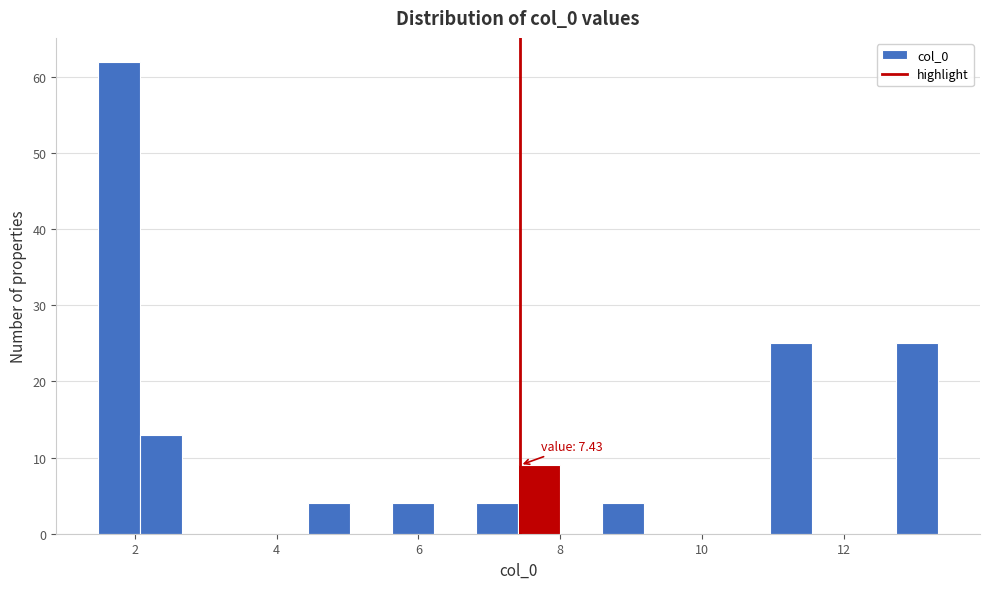

Read against the x-axis, roughly where is the centre of the tallest bar?

1.8